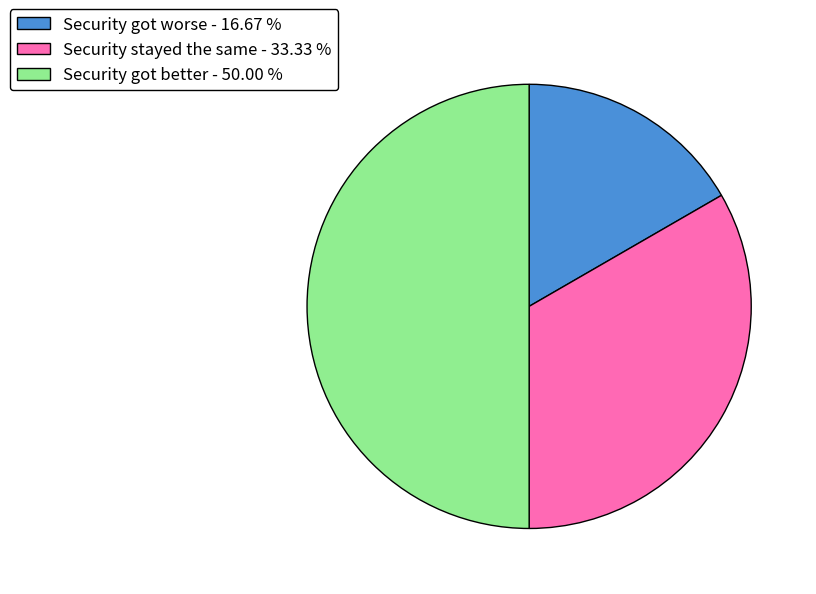

Rank the categories by value from highest to lowest.

Security got better, Security stayed the same, Security got worse